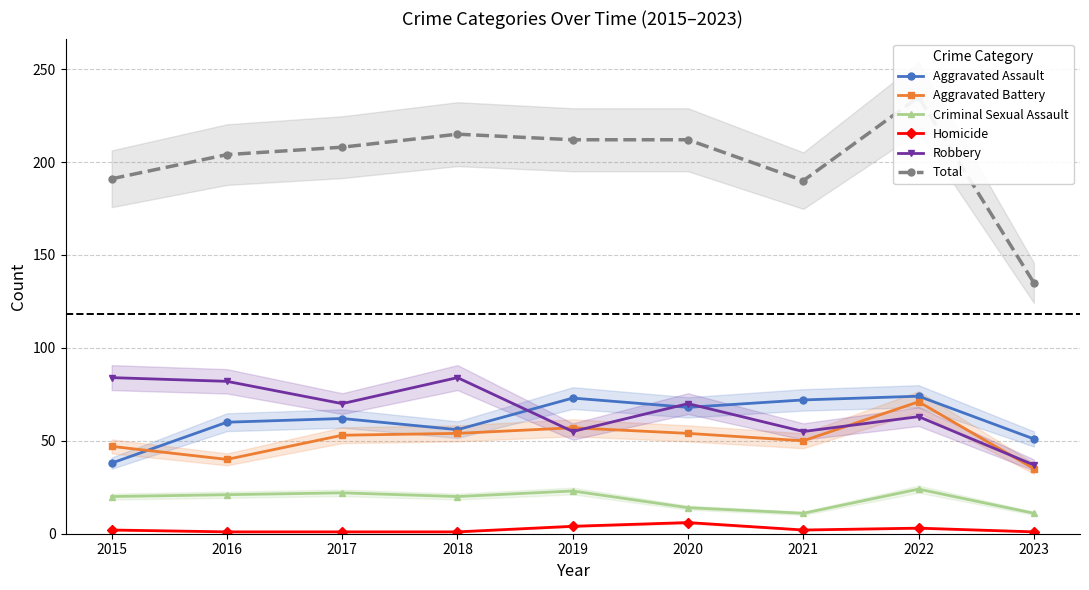

Reading right to left, transcribe all the data shown in this chart.

Aggravated Assault: 2023=51	2022=74	2021=72	2020=68	2019=73	2018=56	2017=62	2016=60	2015=38
Aggravated Battery: 2023=35	2022=71	2021=50	2020=54	2019=57	2018=54	2017=53	2016=40	2015=47
Criminal Sexual Assault: 2023=11	2022=24	2021=11	2020=14	2019=23	2018=20	2017=22	2016=21	2015=20
Homicide: 2023=1	2022=3	2021=2	2020=6	2019=4	2018=1	2017=1	2016=1	2015=2
Robbery: 2023=37	2022=63	2021=55	2020=70	2019=55	2018=84	2017=70	2016=82	2015=84
Total: 2023=135	2022=235	2021=190	2020=212	2019=212	2018=215	2017=208	2016=204	2015=191